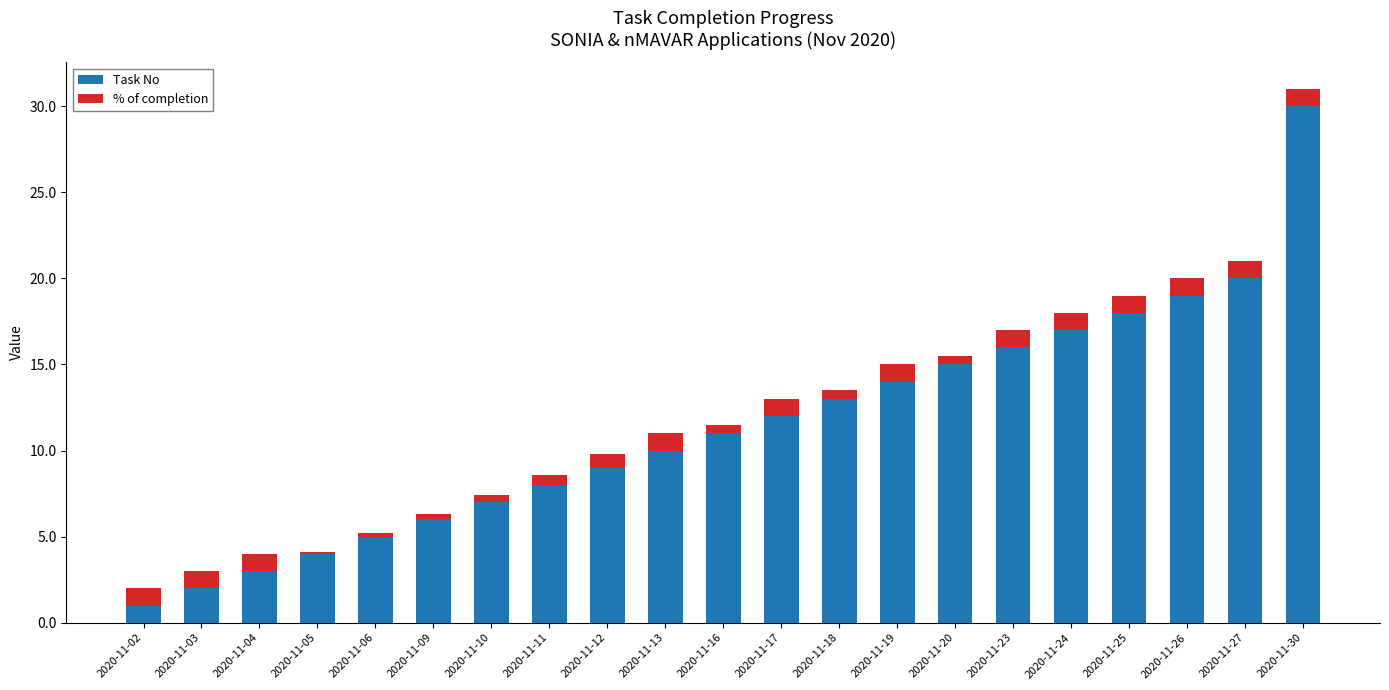

At which label does Task No reach its minimum?

2020-11-02